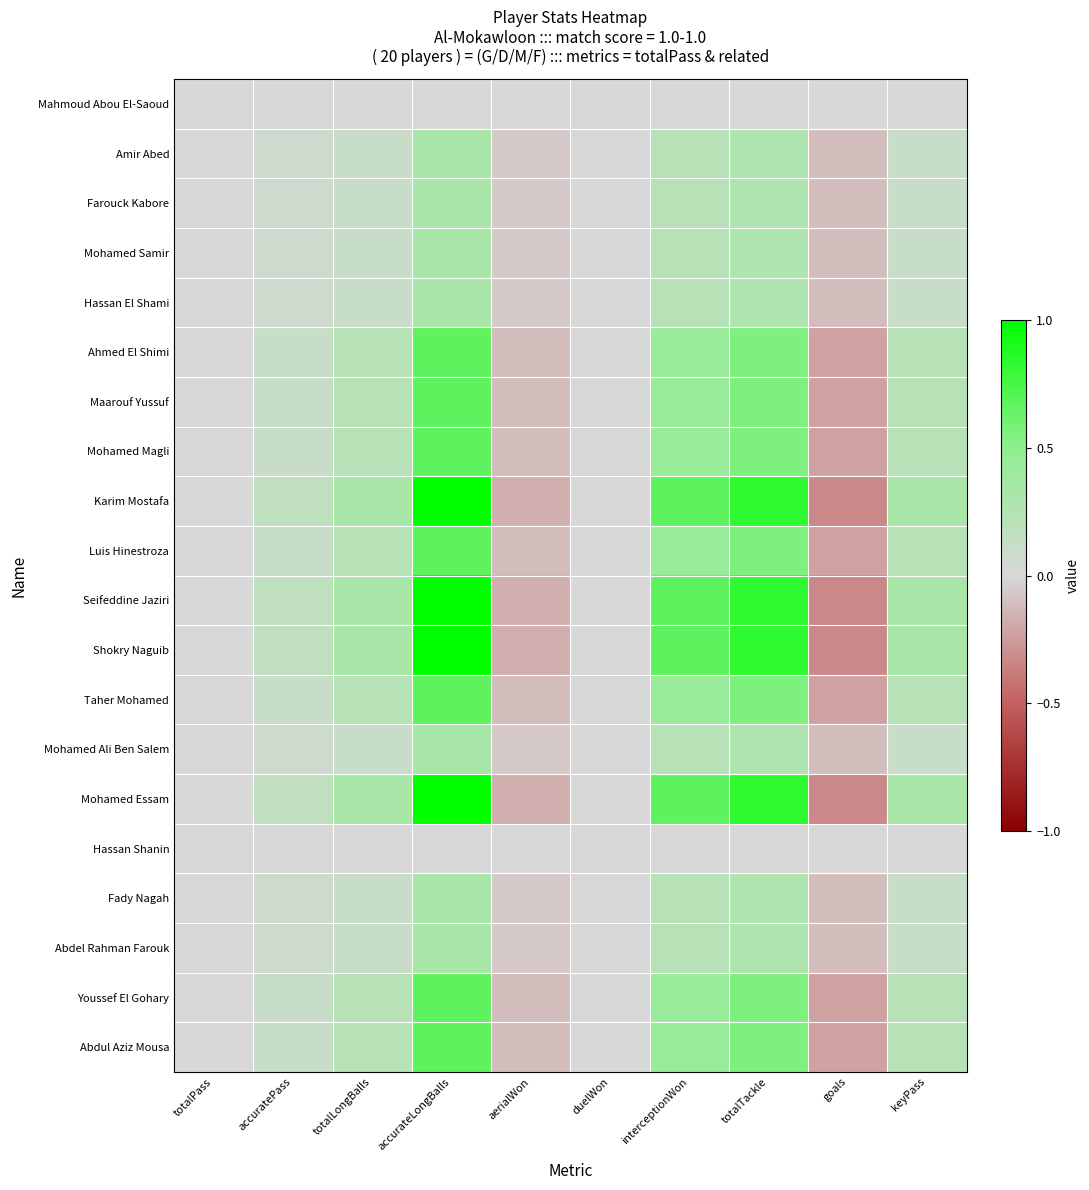

List the series in order of their peak value, lowest first.

Mahmoud Abou El-Saoud, Hassan Shanin, Amir Abed, Farouck Kabore, Mohamed Samir, Hassan El Shami, Mohamed Ali Ben Salem, Fady Nagah, Abdel Rahman Farouk, Ahmed El Shimi, Maarouf Yussuf, Mohamed Magli, Luis Hinestroza, Taher Mohamed, Youssef El Gohary, Abdul Aziz Mousa, Karim Mostafa, Seifeddine Jaziri, Shokry Naguib, Mohamed Essam